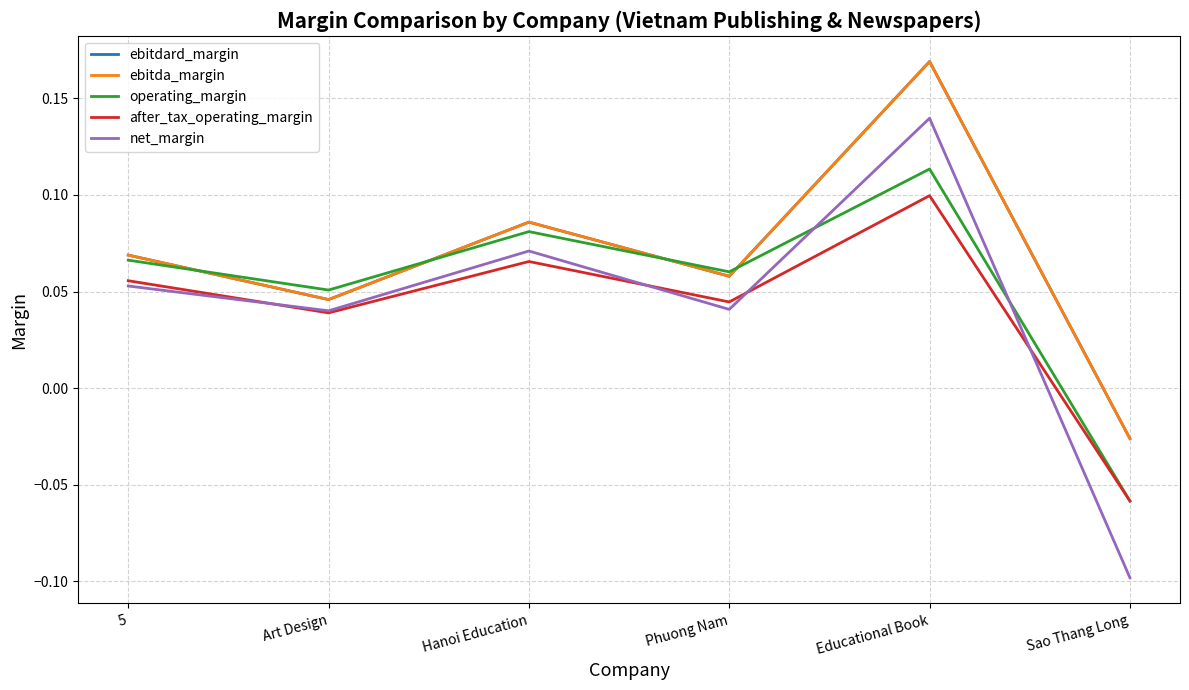

The after_tax_operating_margin series shows 0.0 at Phuong Nam. True or false?

True